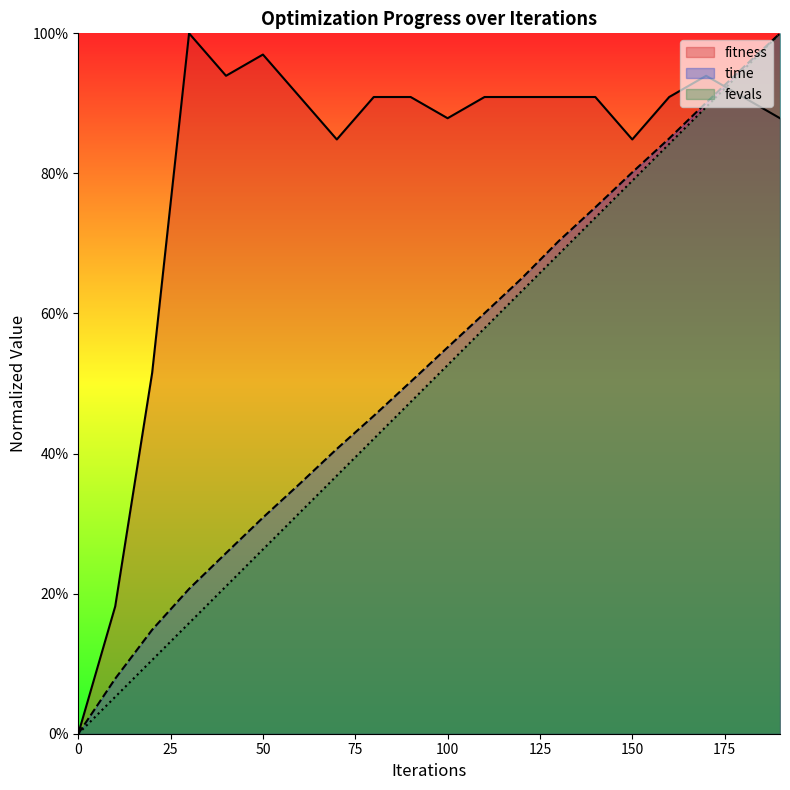

Which category has the highest value in the fevals series?

190